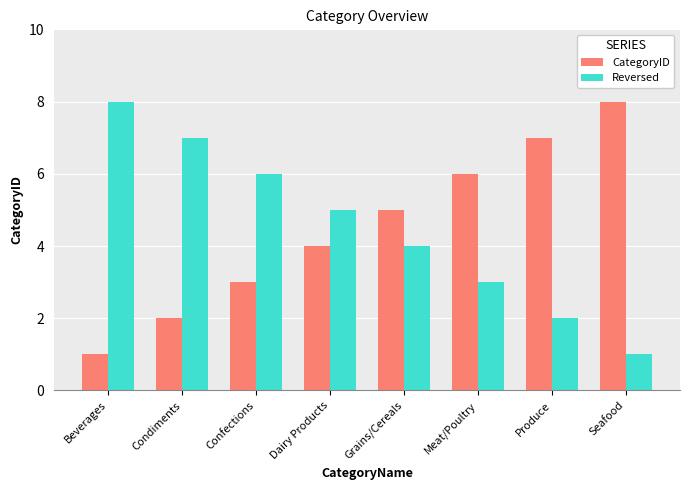

How many categories are shown in the chart?

8